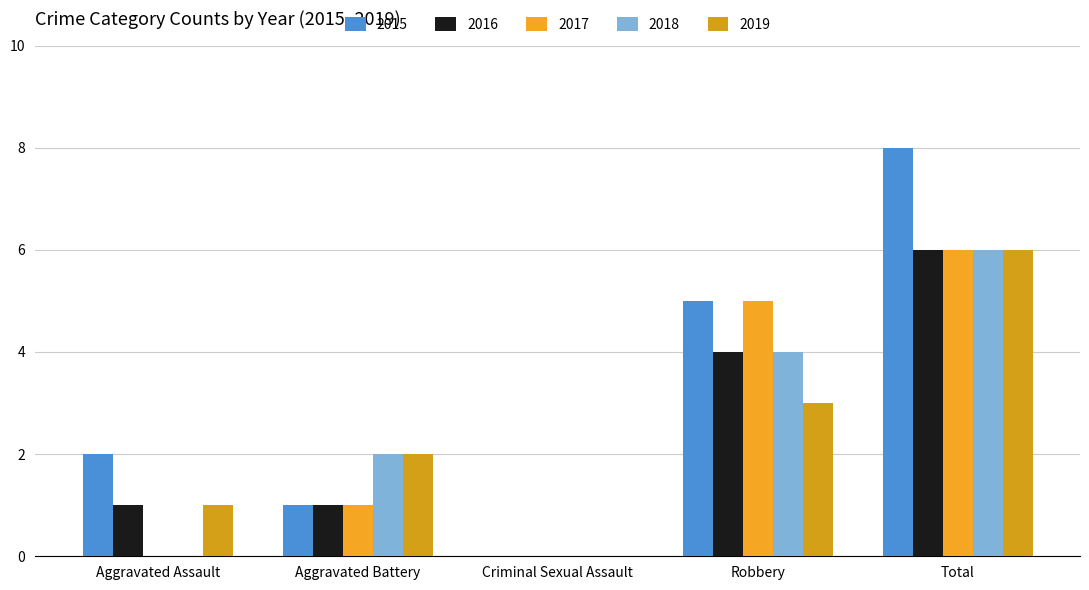

What is the difference between the highest and lowest values at Aggravated Battery?

1